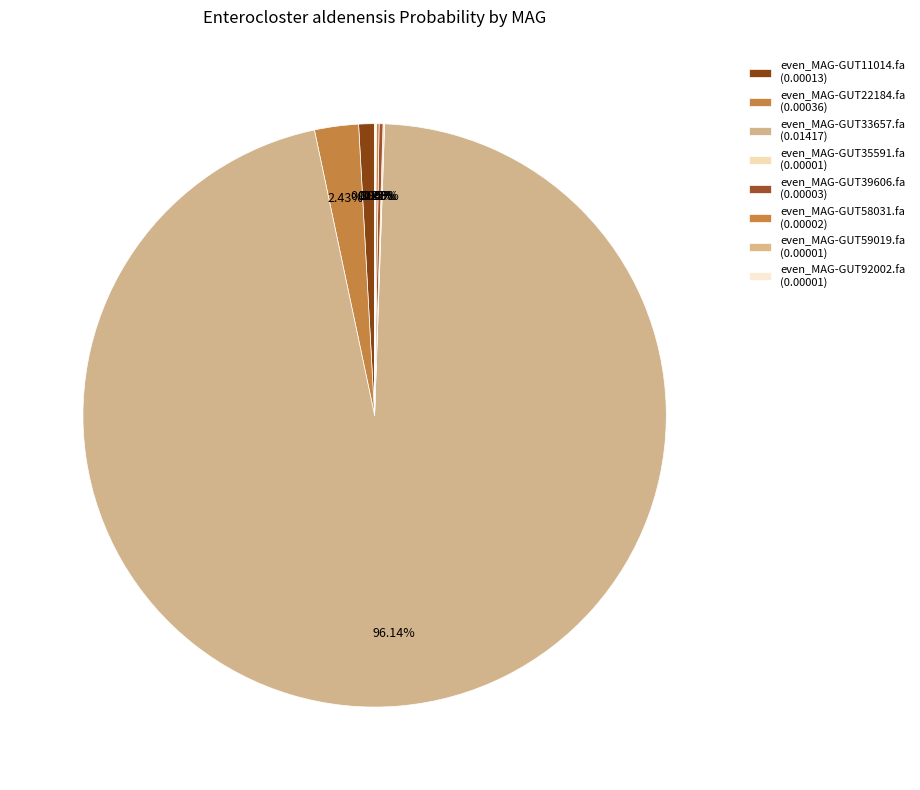

How many slices are in this pie chart?

8